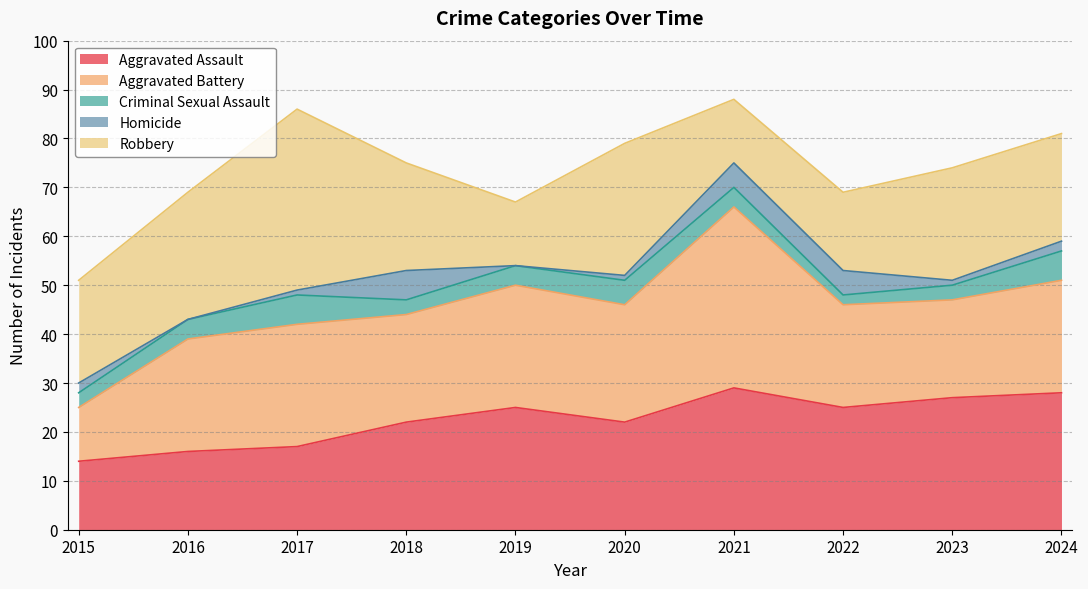

At which category is the sum across all series the highest?

2021